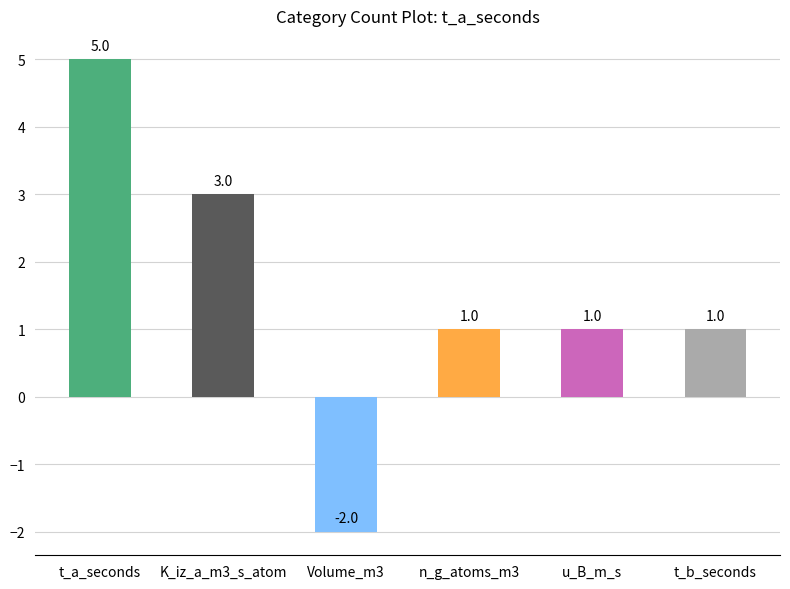

What is the change in value from Volume_m3 to n_g_atoms_m3?

+3